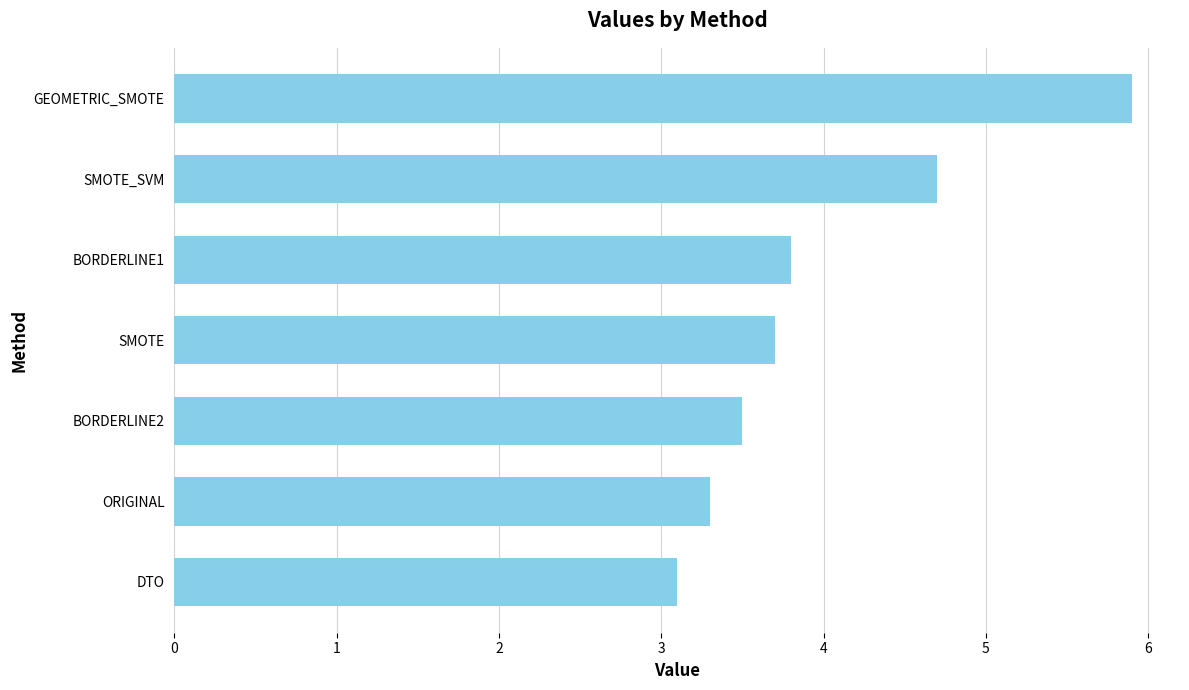

How many bars are there in total?

7